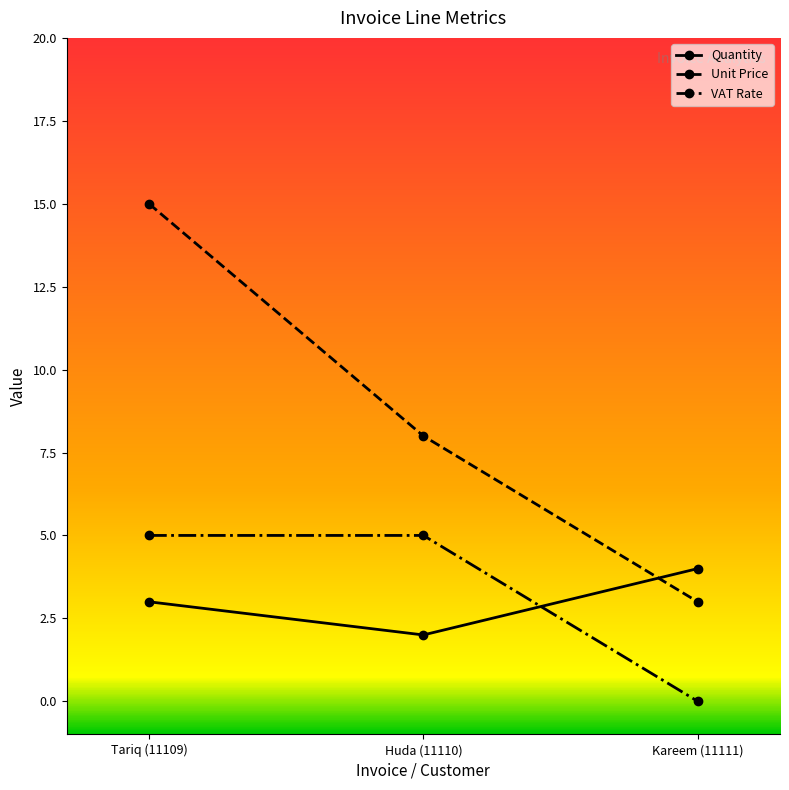

The Quantity series shows 5 at Tariq (11109). True or false?

False